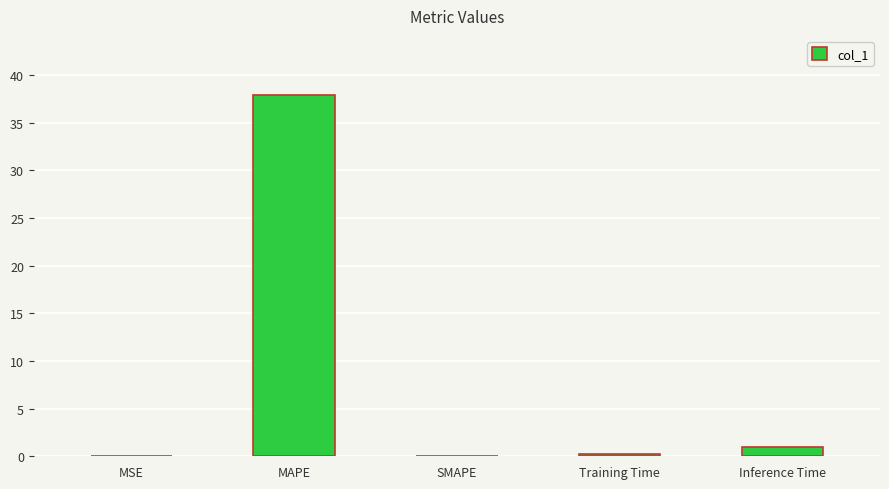

What is the maximum value shown in the chart?

37.9